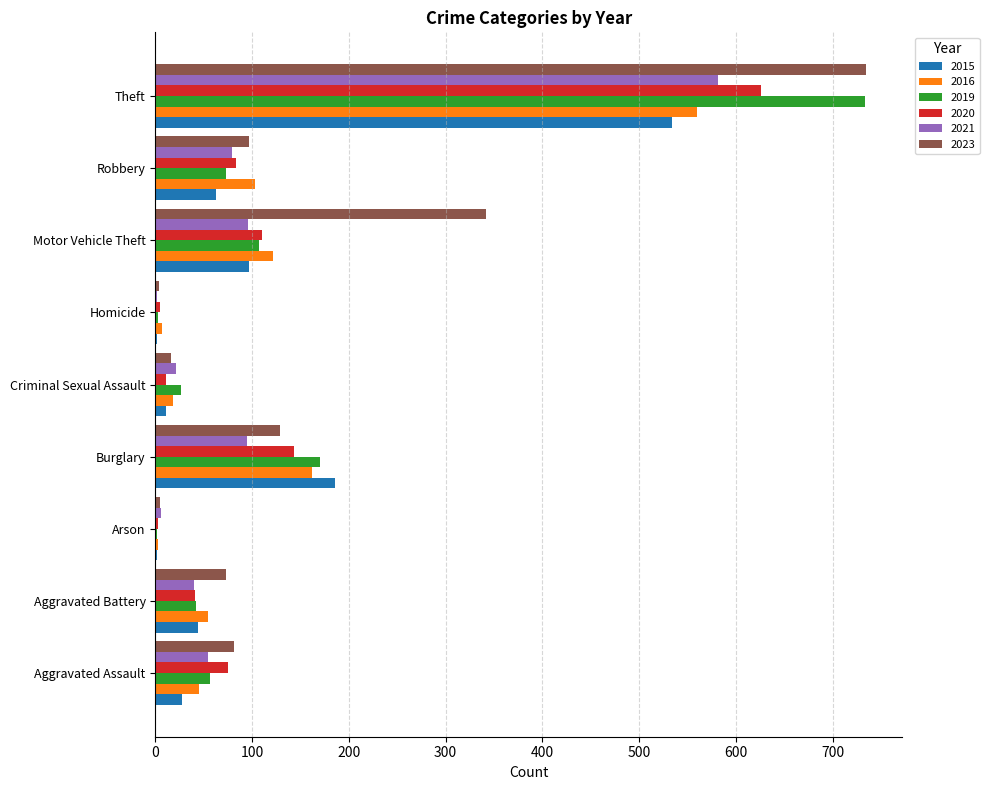

Is the value of 2015 at Aggravated Battery greater than the value of 2020 at Homicide?

Yes